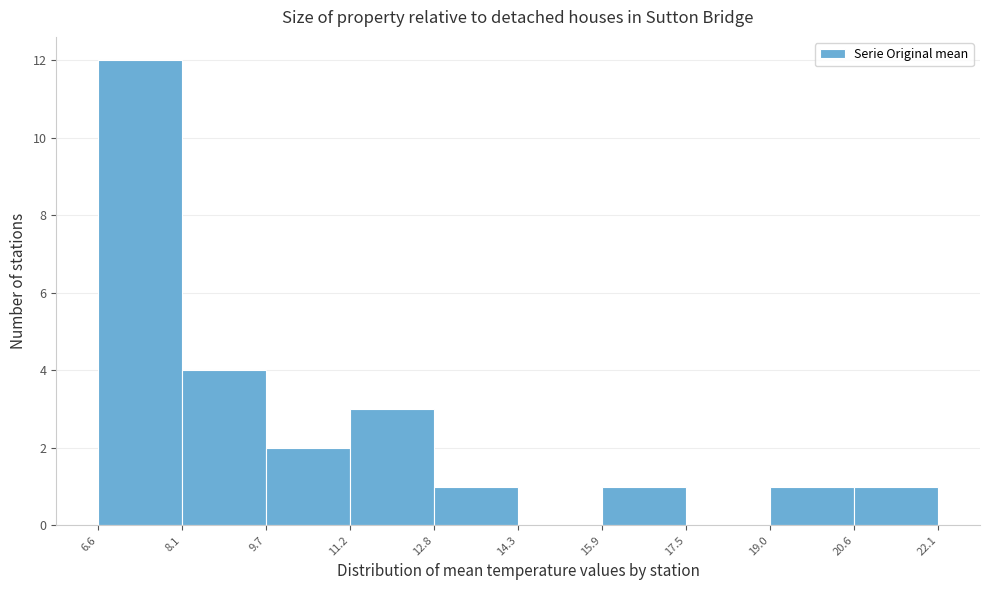

How tall is the bar that spans 19.0 to 20.6 on the x-axis? The values are not printed on the chart, so give them approximately, as read against the axis.

1